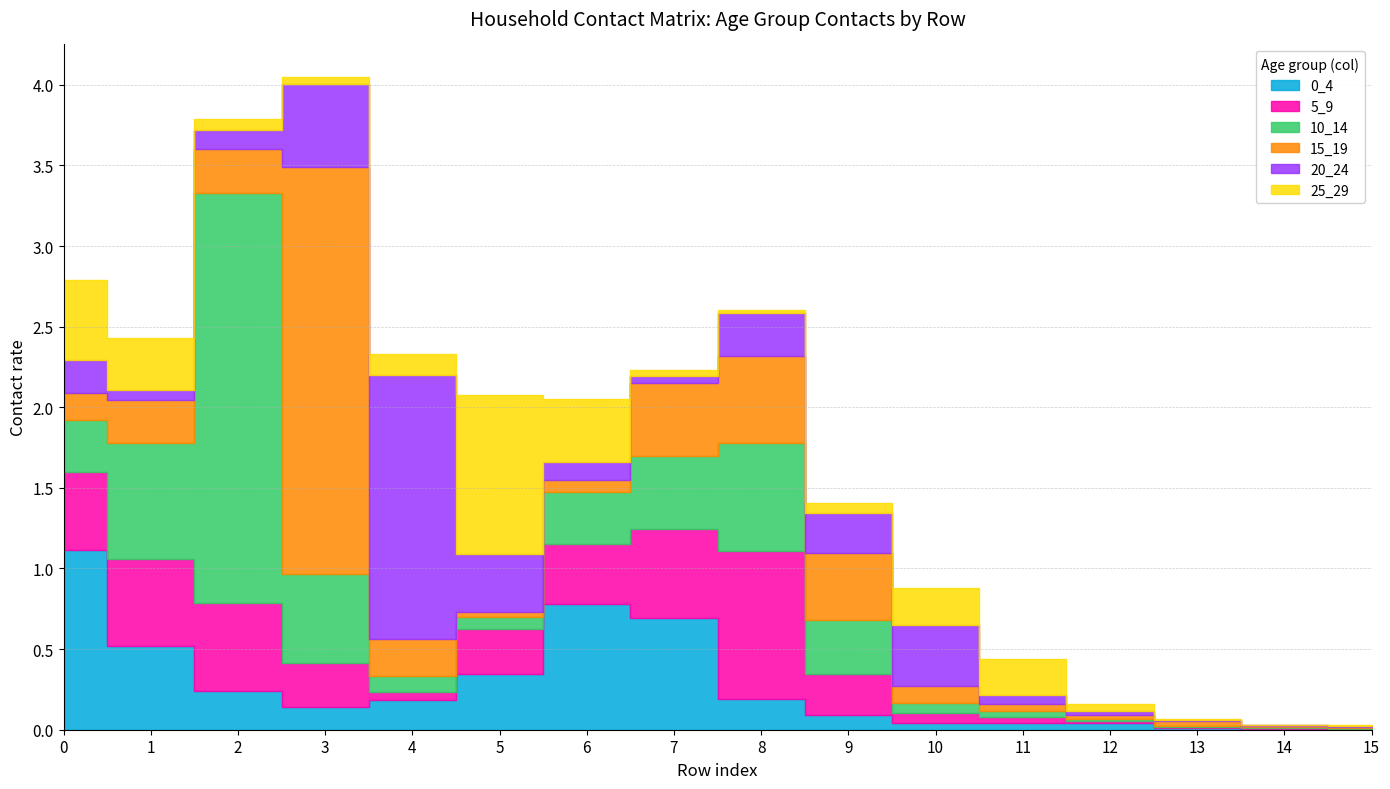

At how many categories does at least one series exceed 0?

16